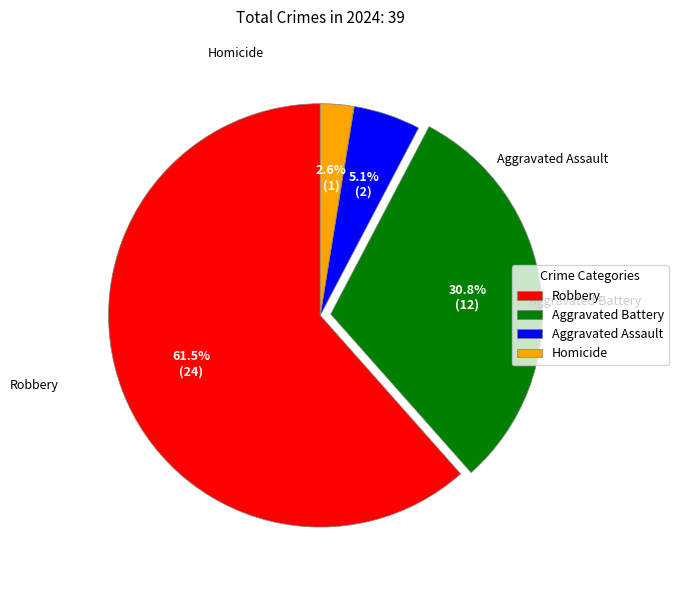

Between Aggravated Assault and Aggravated Battery, which is larger?

Aggravated Battery